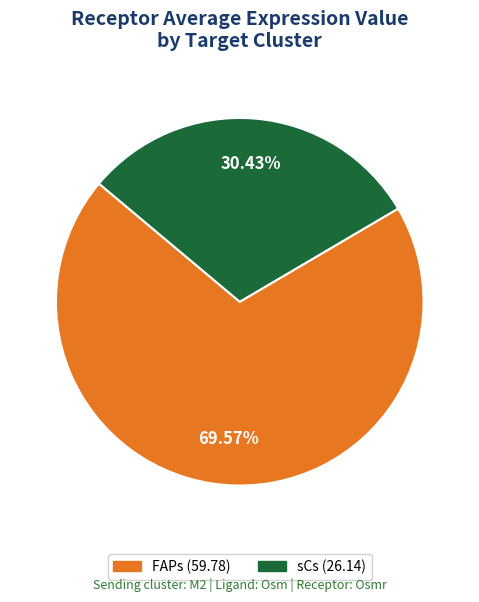

Rank the categories by value from highest to lowest.

FAPs, sCs